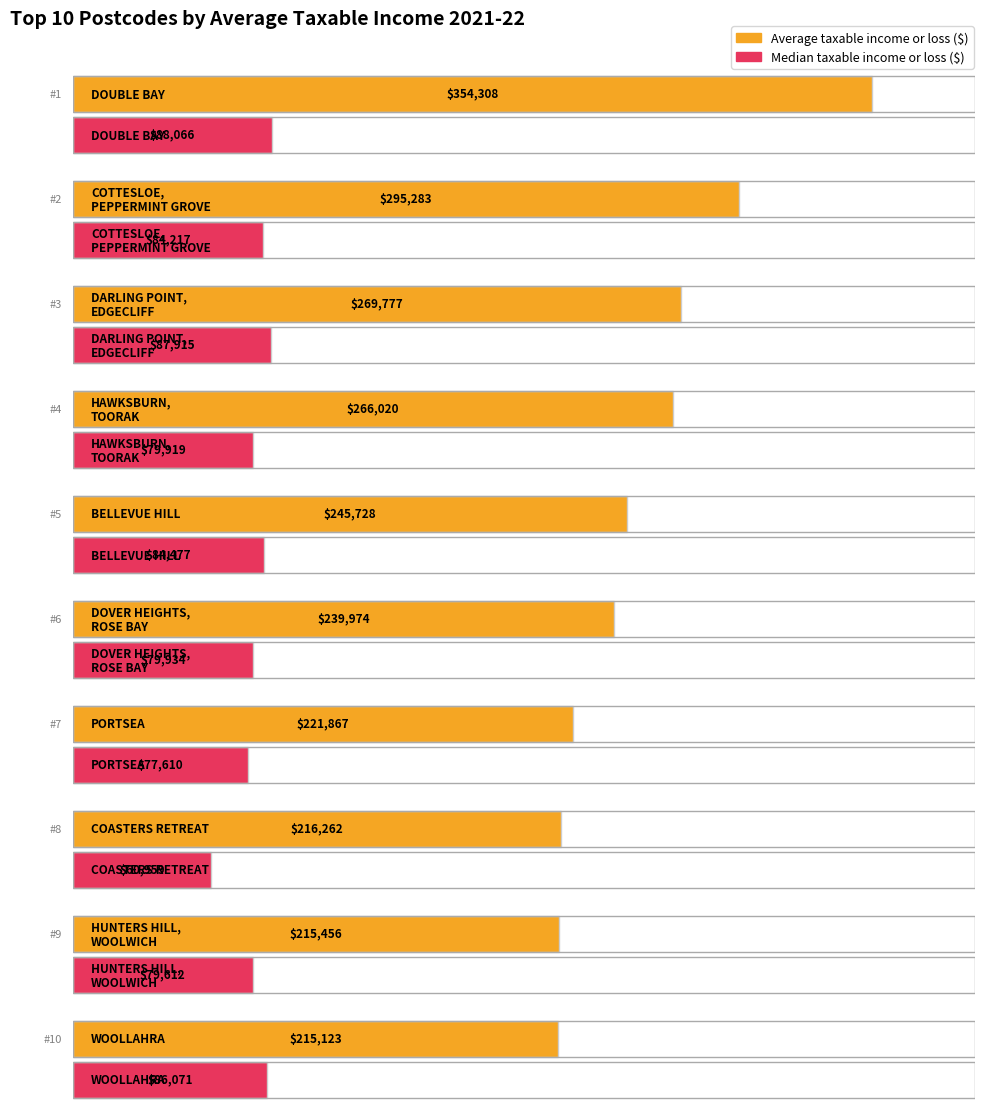

How many values in the Median taxable income or loss ($) series are below 84217?

5